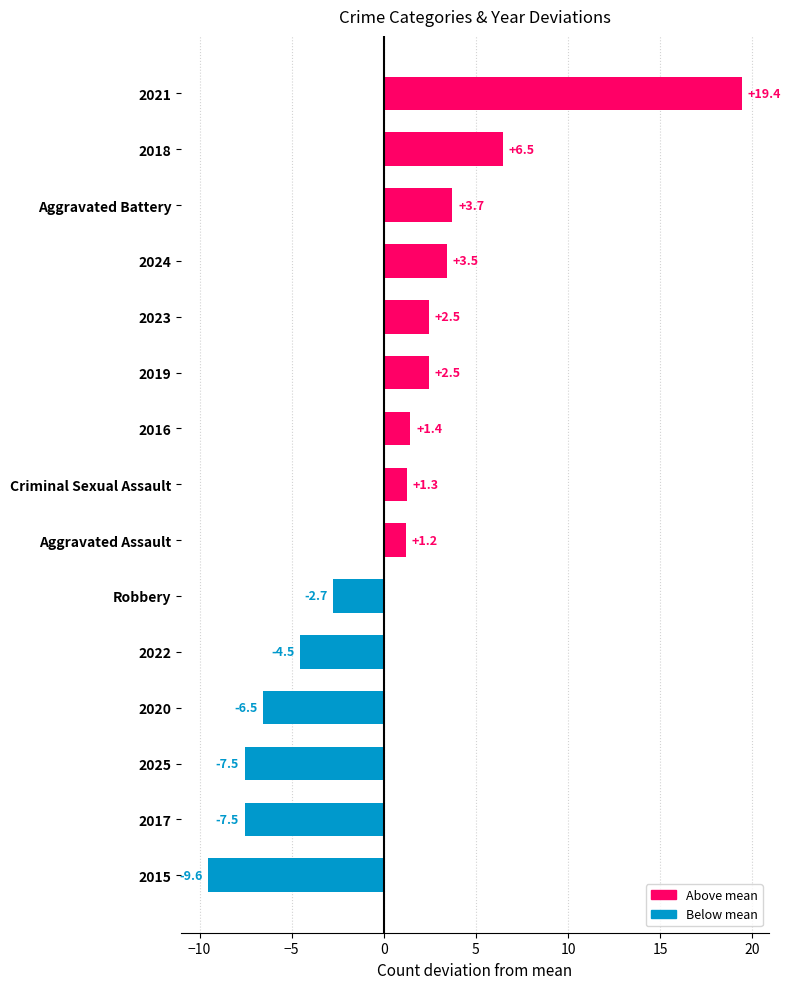

Which label corresponds to the largest value in the chart?

2021